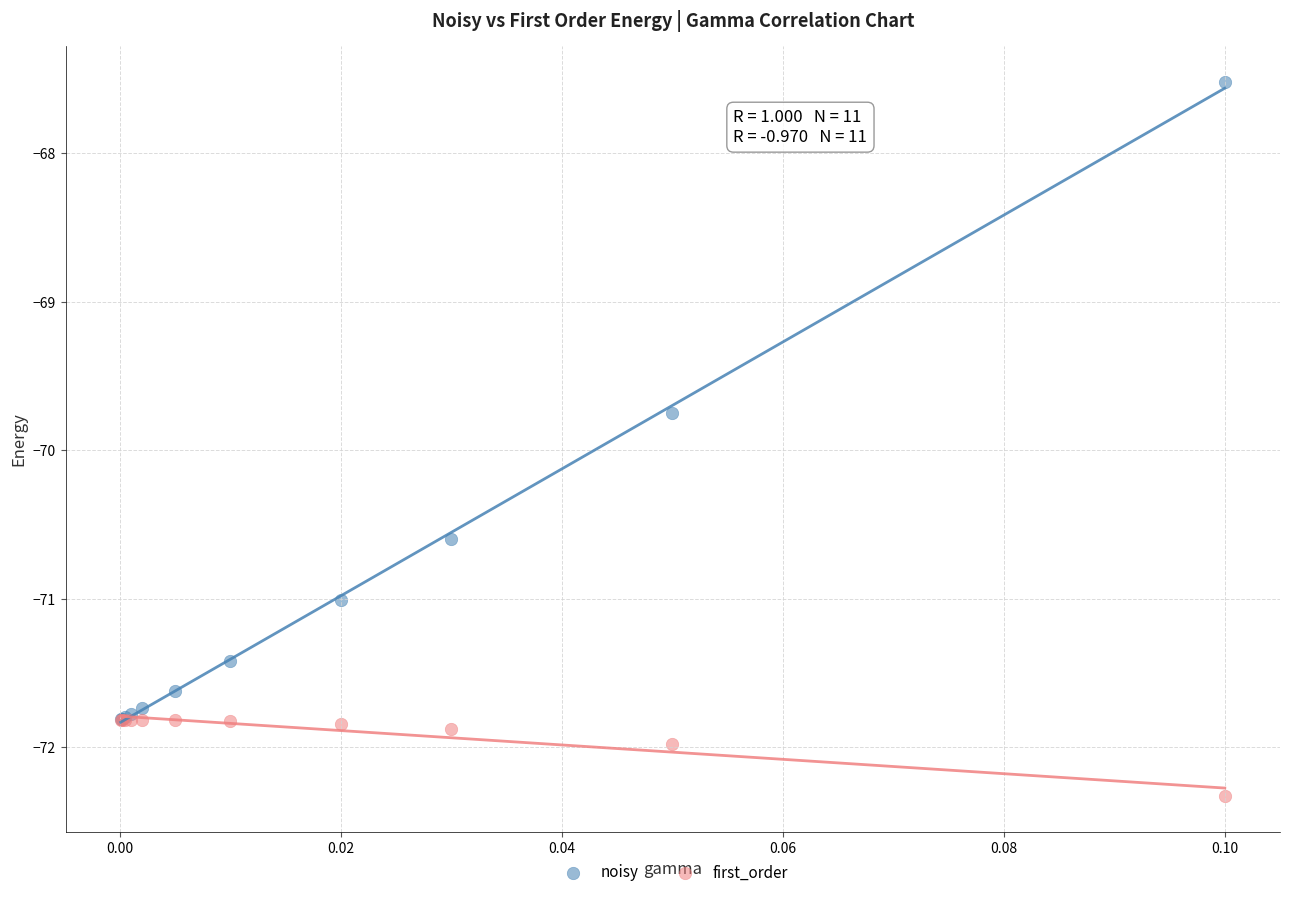

Across all series, what Y value is closest to -69?

-69.7